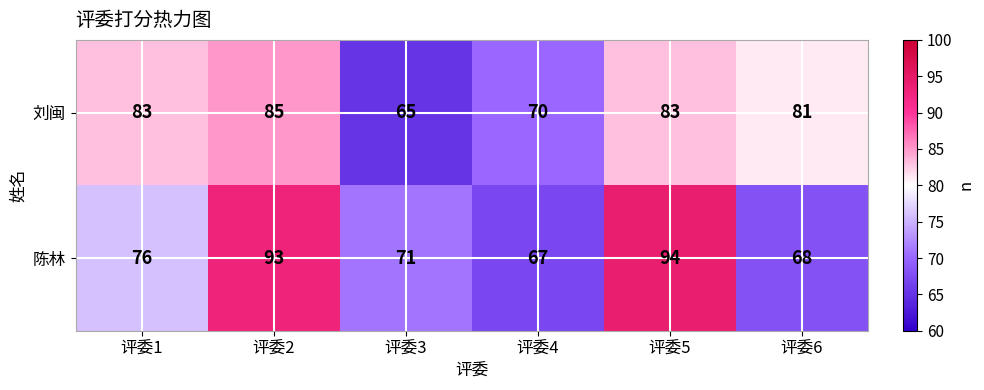

How many categories are shown in the chart?

6